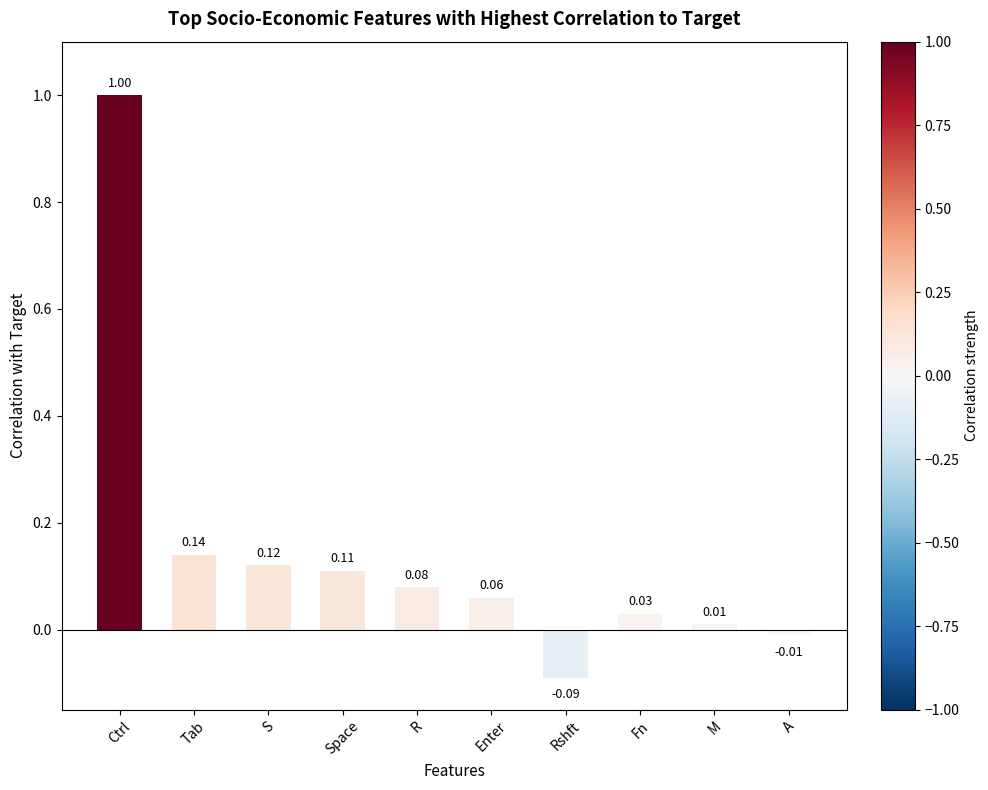

Which has a higher value, Ctrl or Rshft?

Ctrl